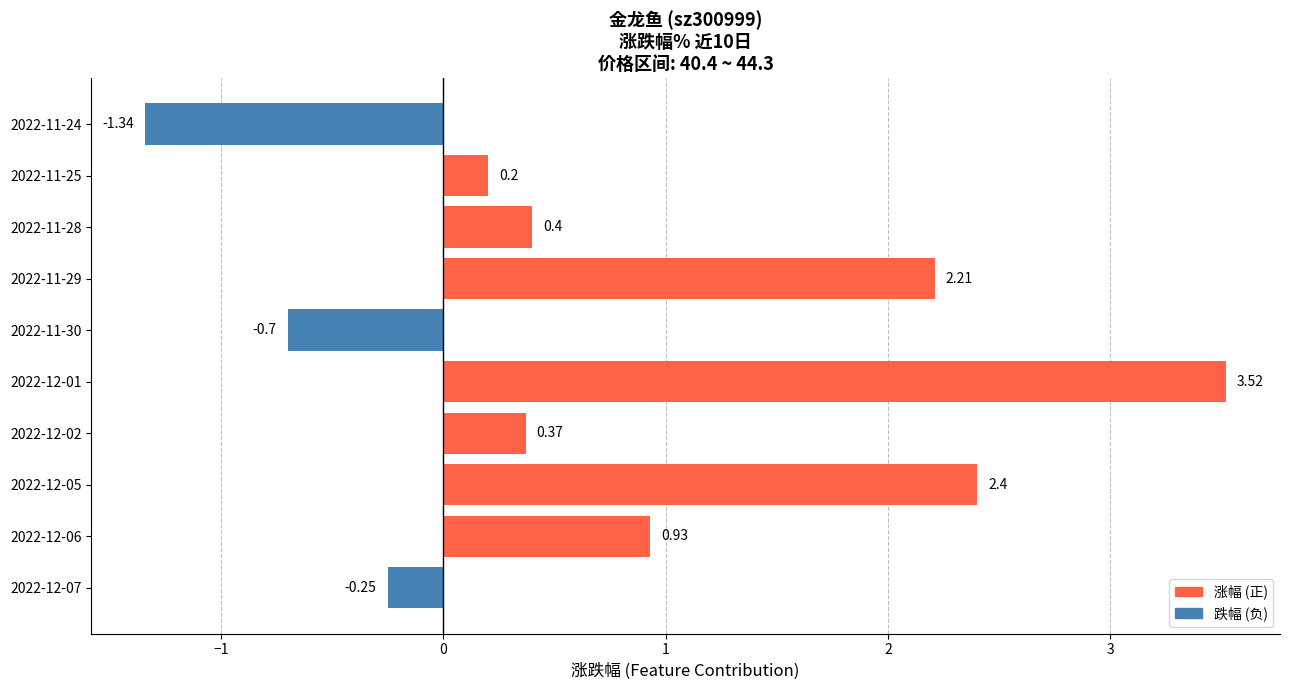

Does the chart contain stacked bars?

No